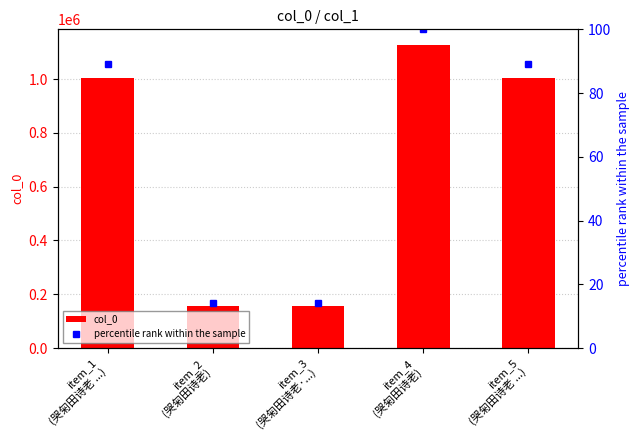

What is the label of the 1st bar from the right?

item_5
(哭匊田诗老 ...)